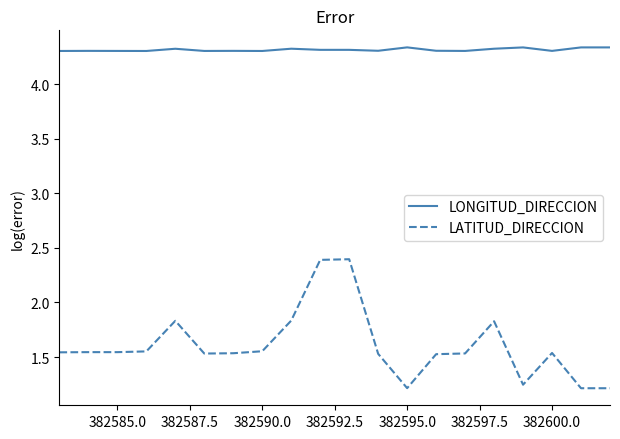

Which series has the widest spread of values?

LATITUD_DIRECCION